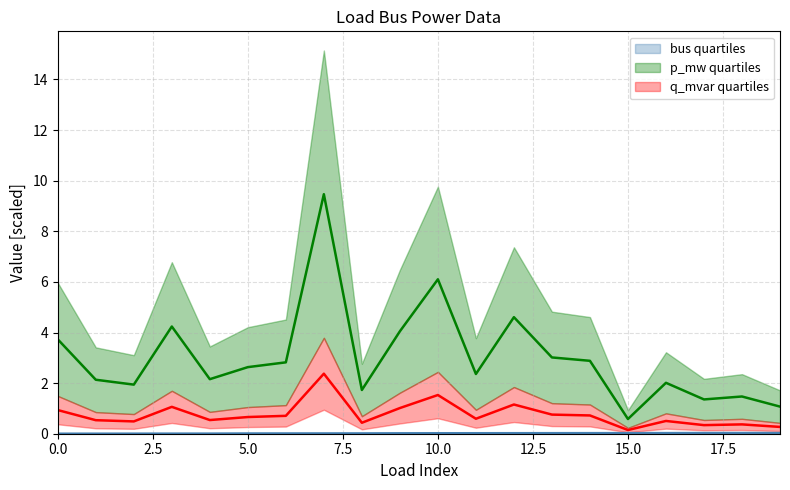

At which category does q_mvar reach its first local peak?

3